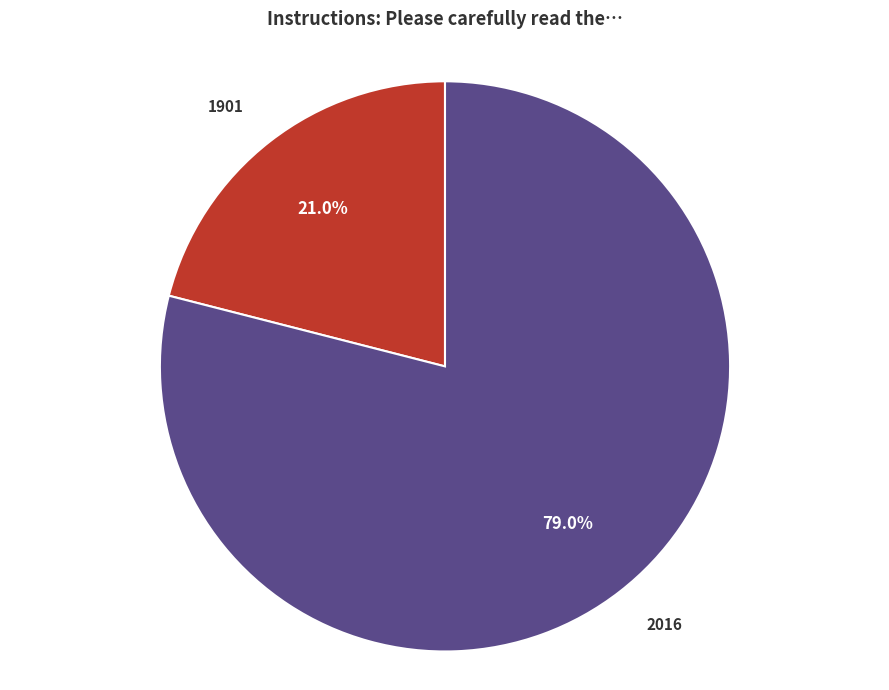

To the nearest percent, what portion does 1901 represent?

21%